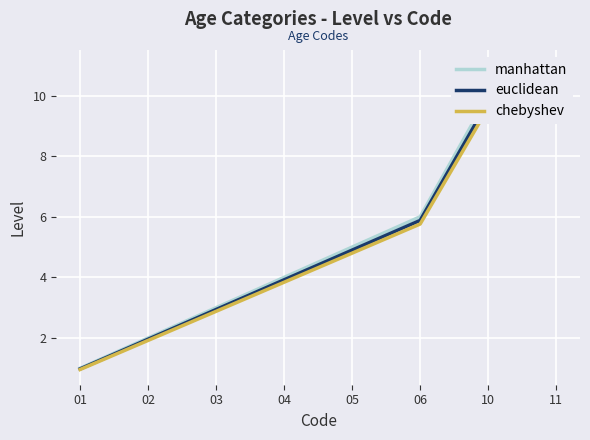

Is this an area chart (filled region under the line)?

No